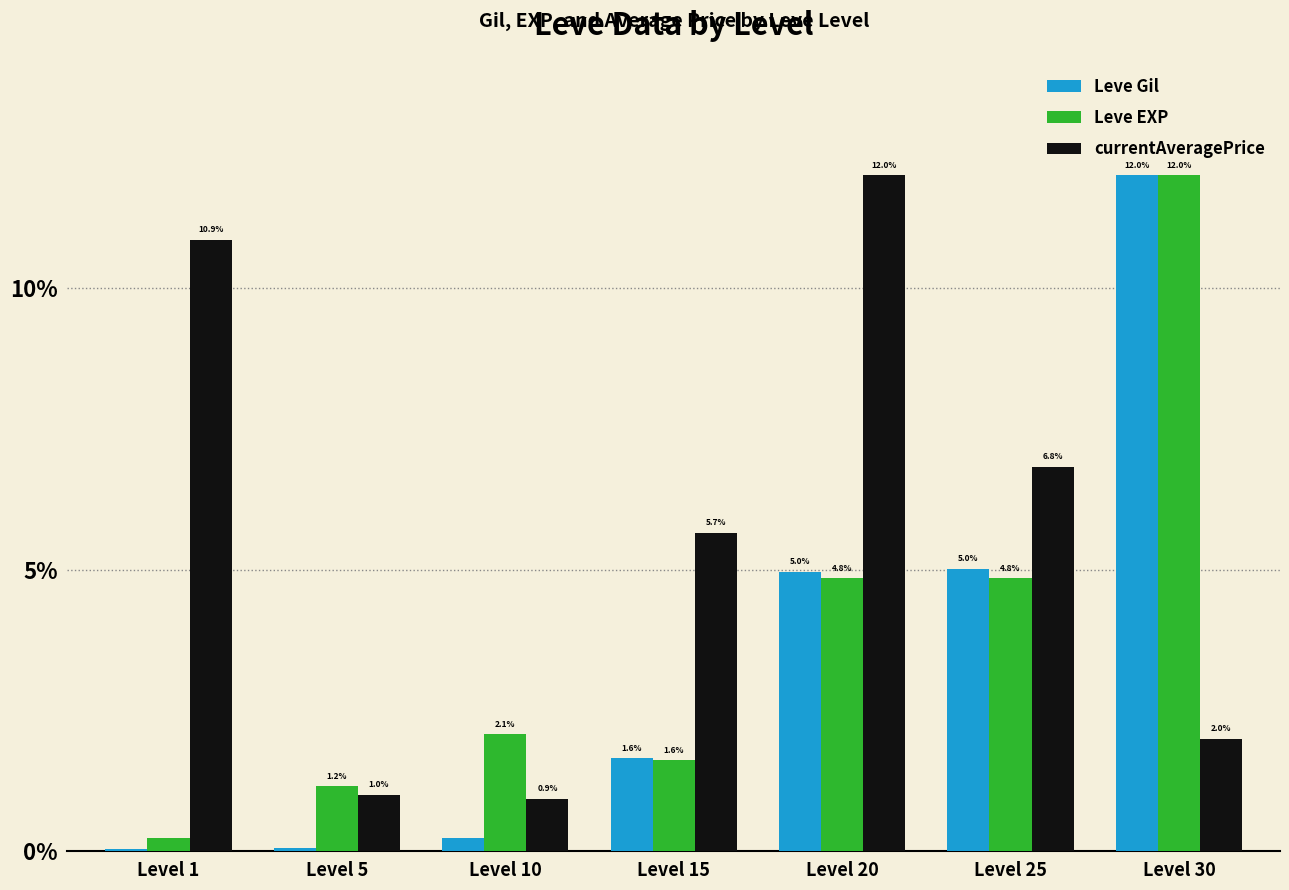

What is the sum of the Leve Gil values at Level 15 and Level 20?

6.6